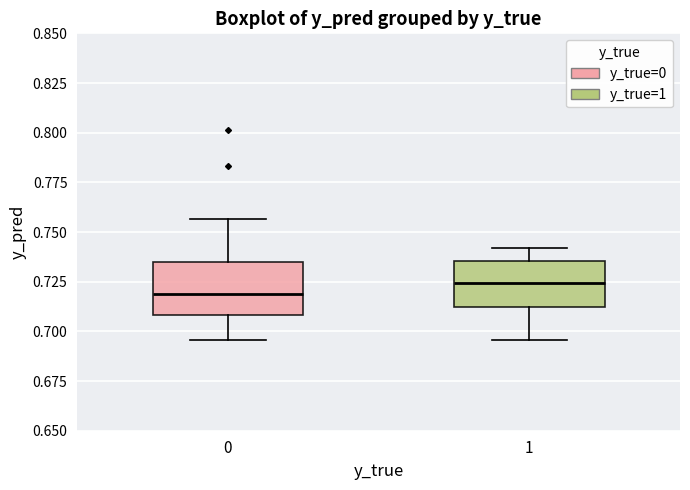

Which box's median line is the highest?

1